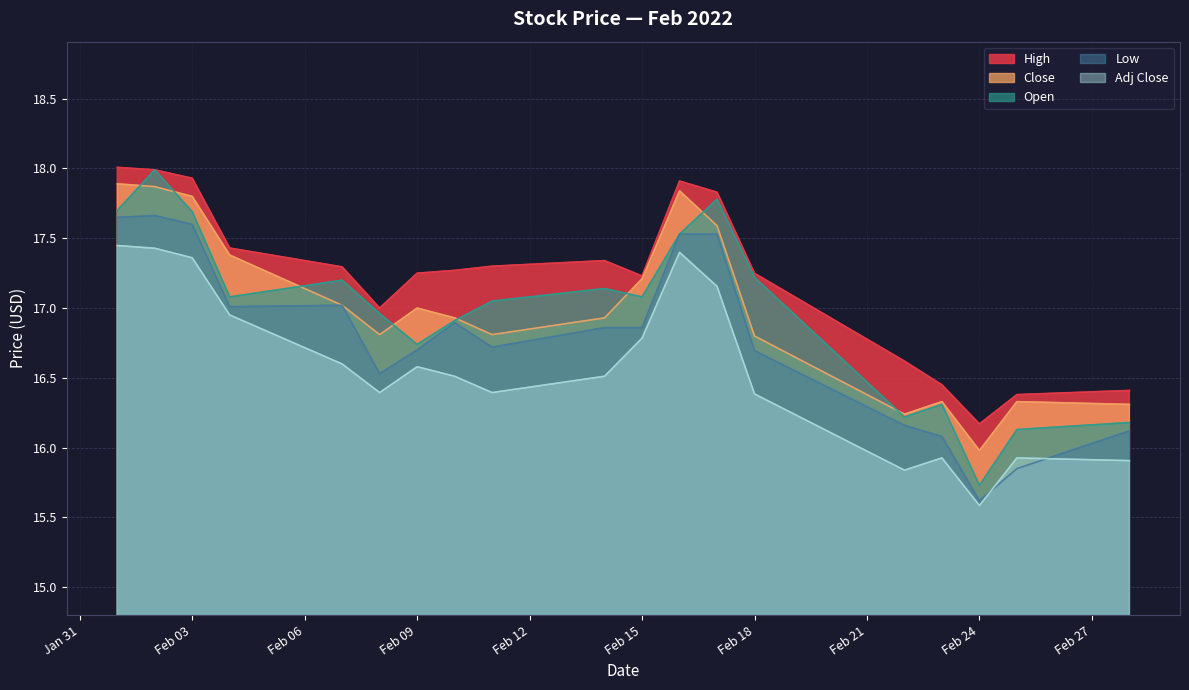

What is the sum of all Low values?

319.1